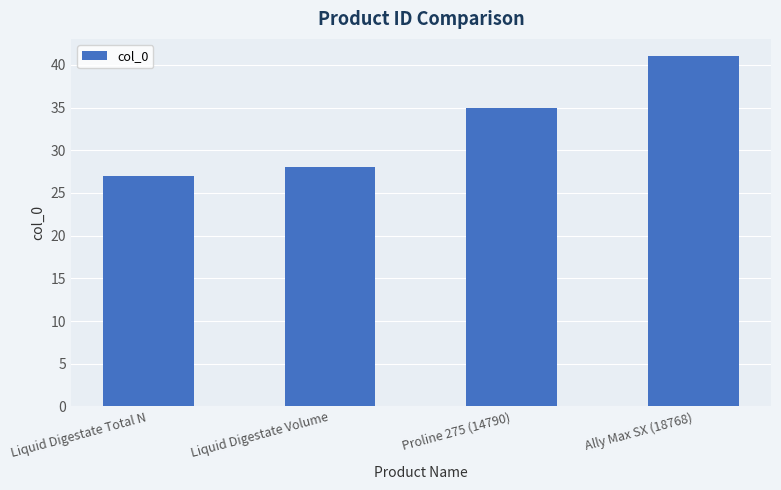

Which label corresponds to the largest value in the chart?

Ally Max SX (18768)